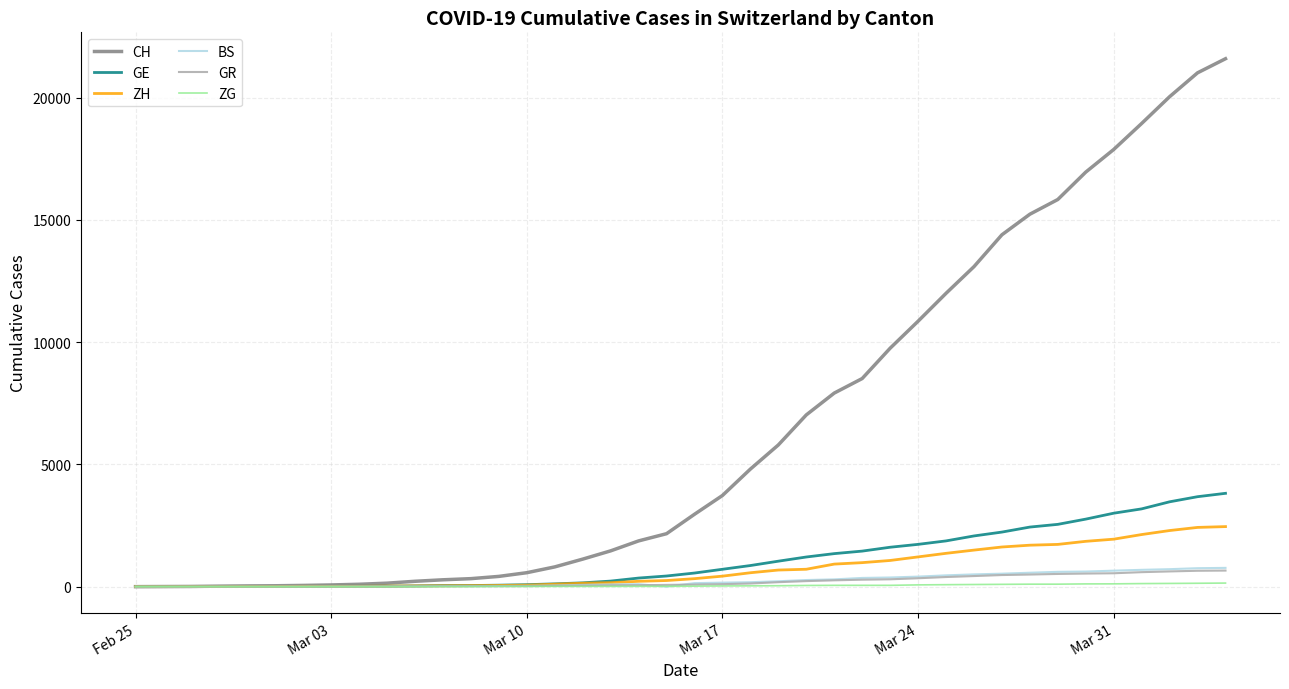

What is the average value of the CH series?

6449